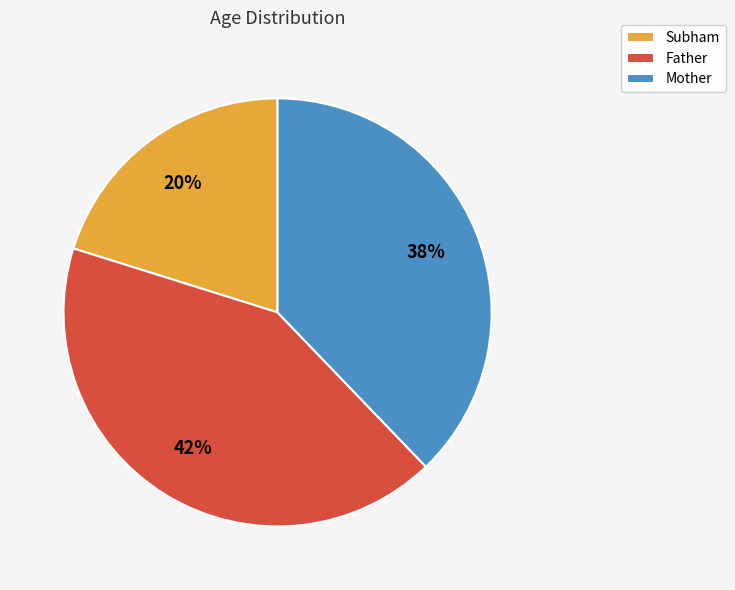

Rank the categories by value from lowest to highest.

Subham, Mother, Father